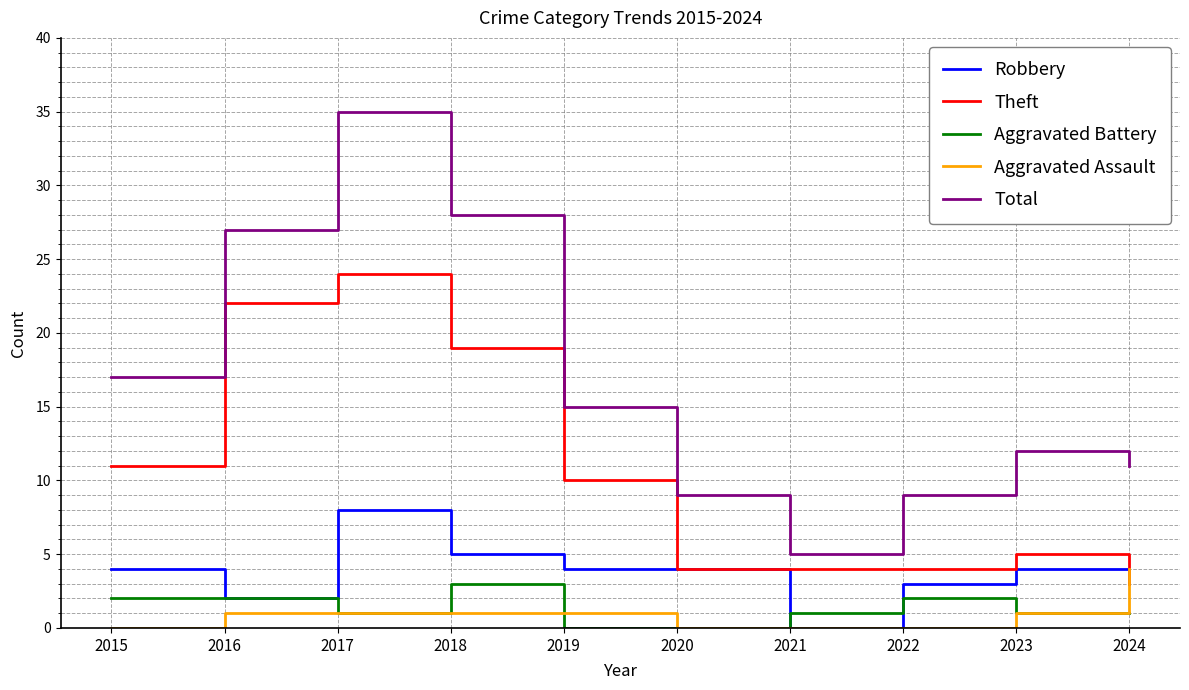

At which label does Aggravated Battery first exceed 1?

2015